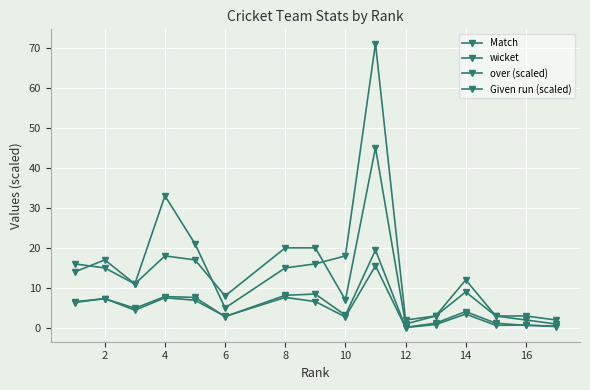

What is the highest value of the wicket series?

71.0